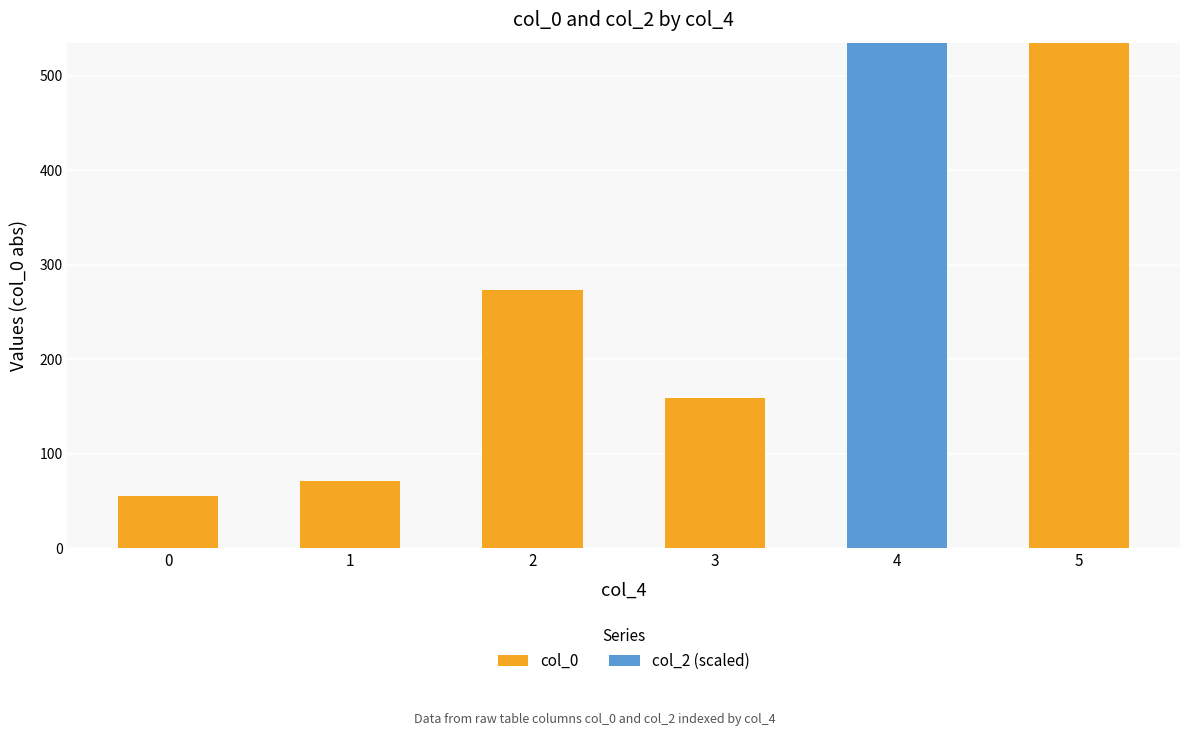

What is the total value across all series at 5?

534.7